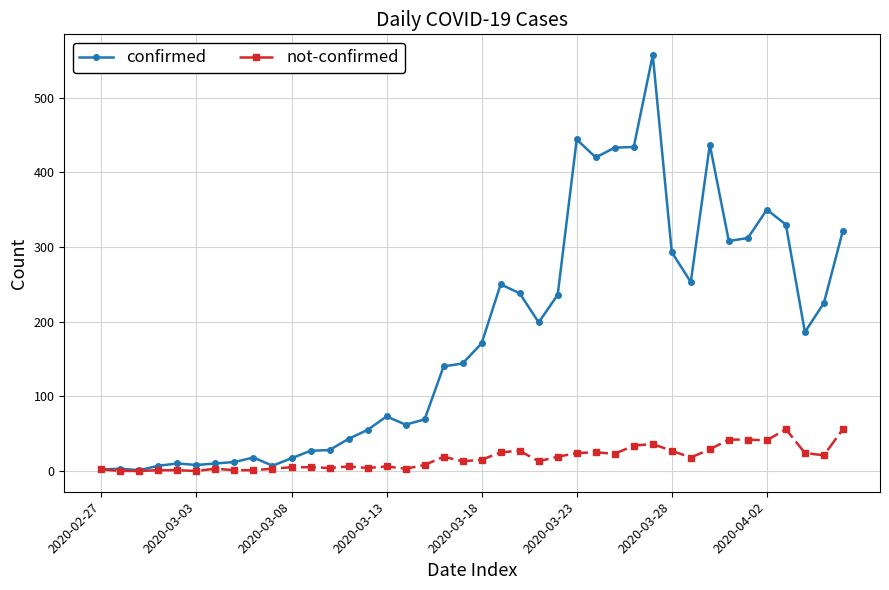

List the series in order of their overall mean, lowest first.

not-confirmed, confirmed